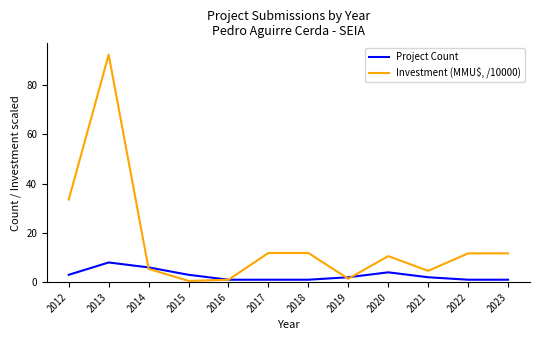

List the series in order of their peak value, lowest first.

Project Count, Investment (MMU$, /10000)